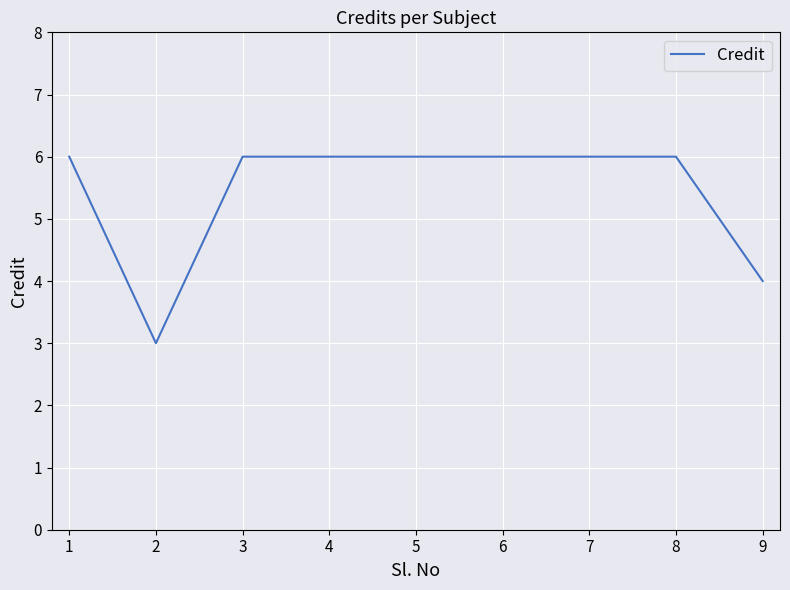

Reading left to right, transcribe all the data shown in this chart.

6	3	6	6	6	6	6	6	4